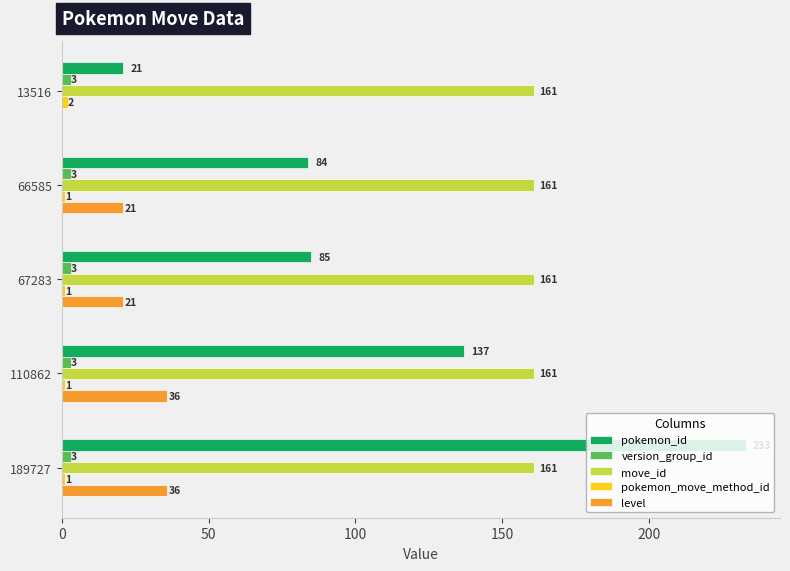

Which series has the largest total across all categories?

move_id